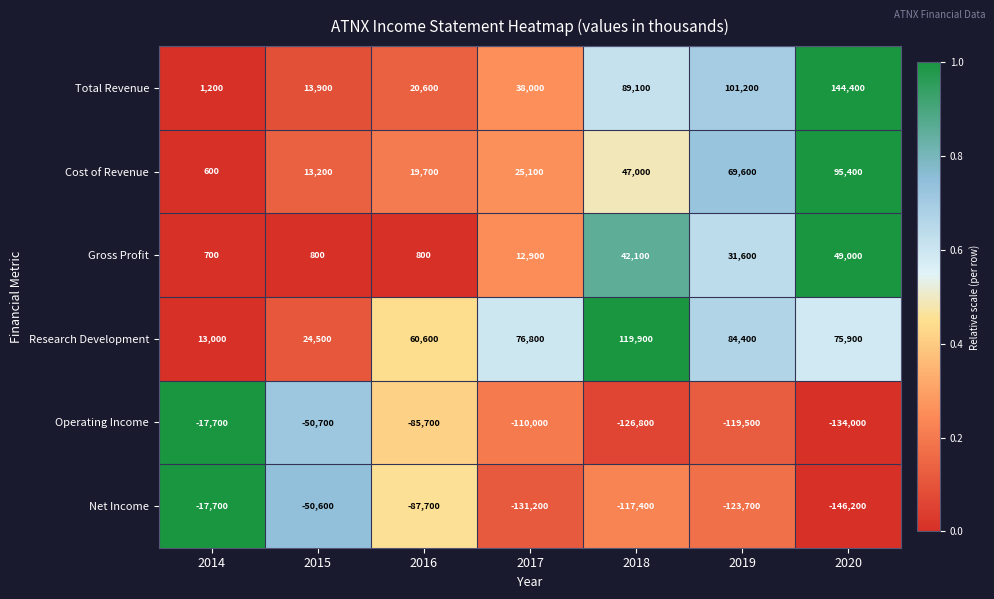

What is the sum of the Gross Profit values at 2014 and 2016?

1500